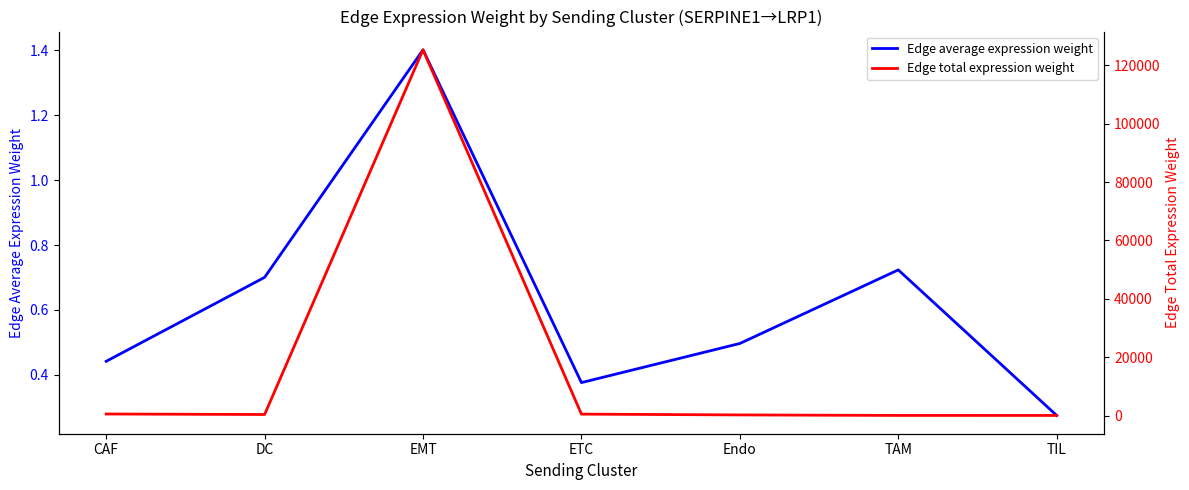

Reading left to right, list all the values displayed in this chart.

Edge average expression weight: 0.4	0.7	1.4	0.4	0.5	0.7	0.3
Edge total expression weight: 540.9	367.7	125320.2	500.0	225.9	50.6	48.1